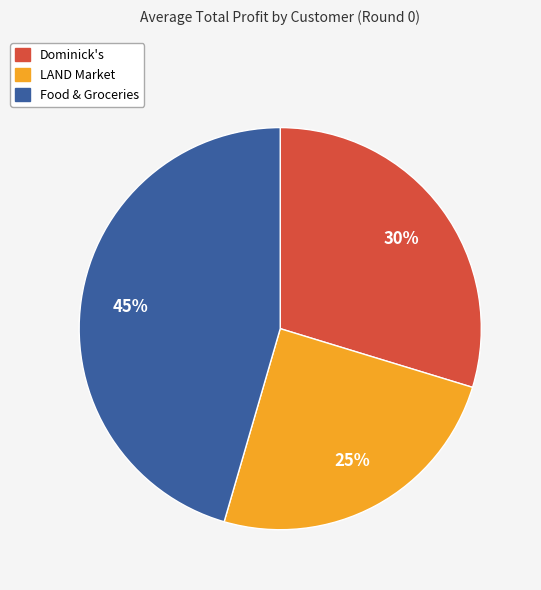

What percentage is the Food & Groceries slice, to the nearest percent?

45%